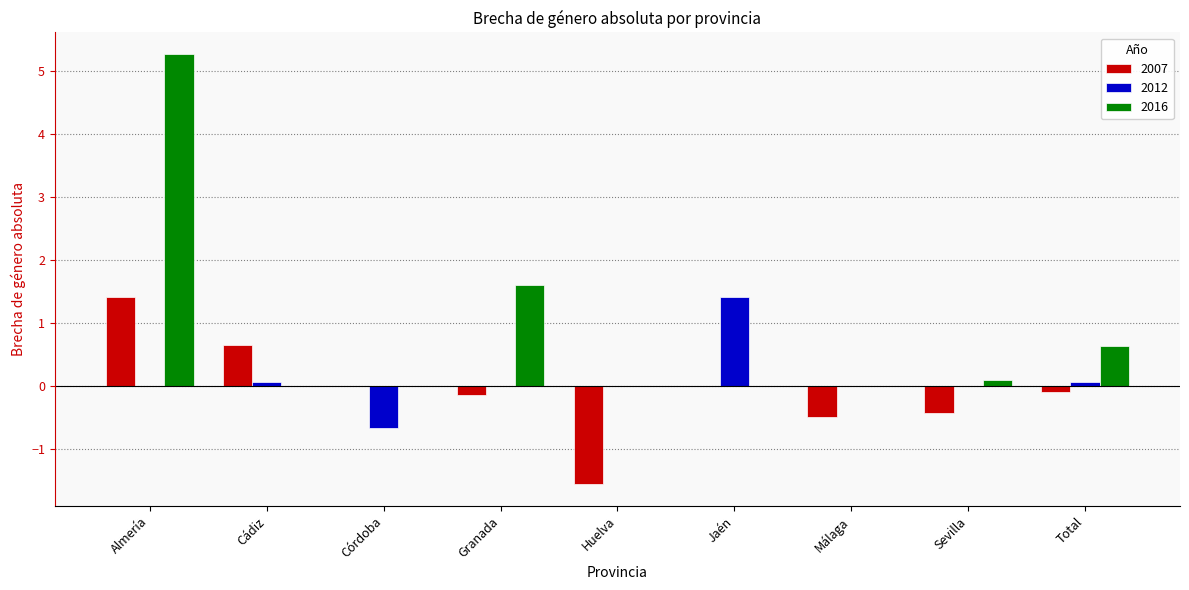

Which series has the largest range (max minus min)?

2016